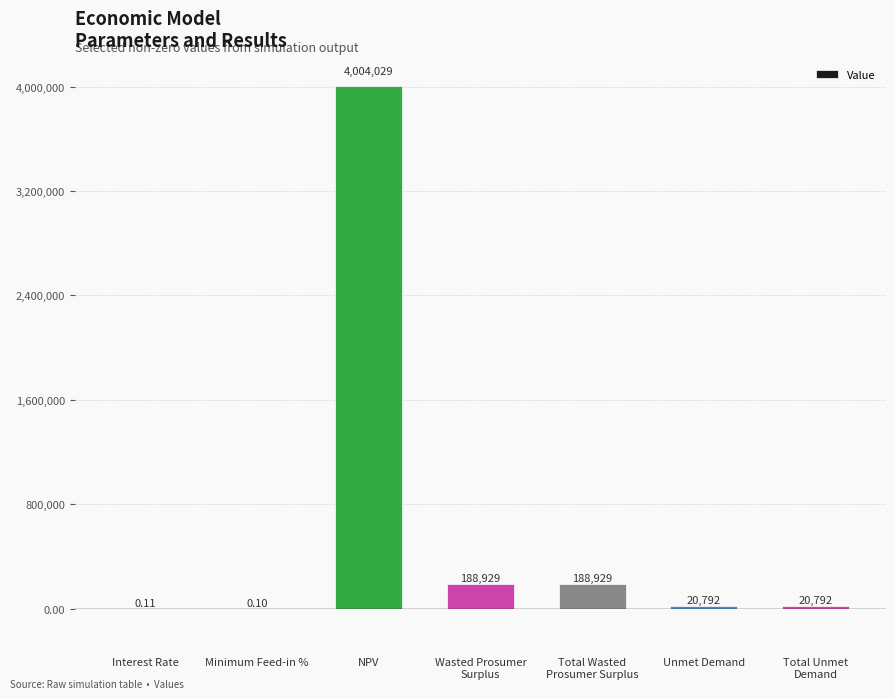

Which category has the highest value across all series?

NPV